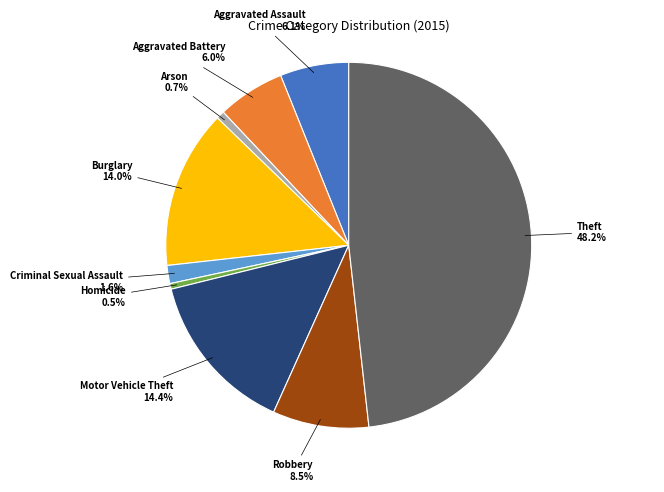

Does any single category account for the majority?

No